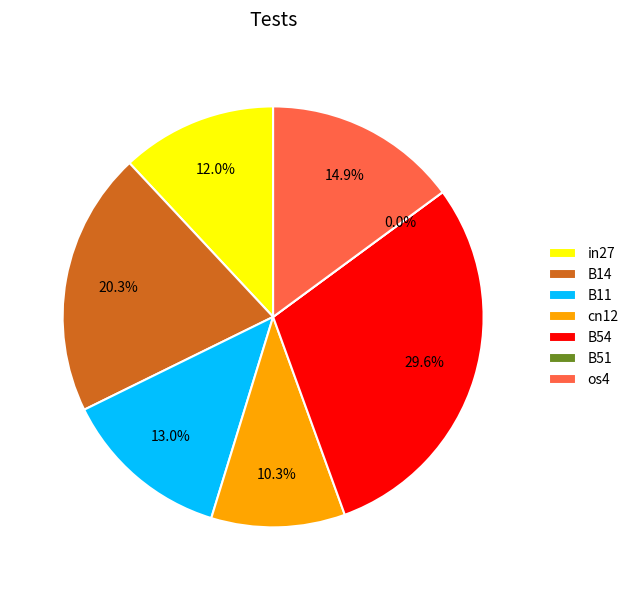

Is there any slice that represents more than half of the pie?

No